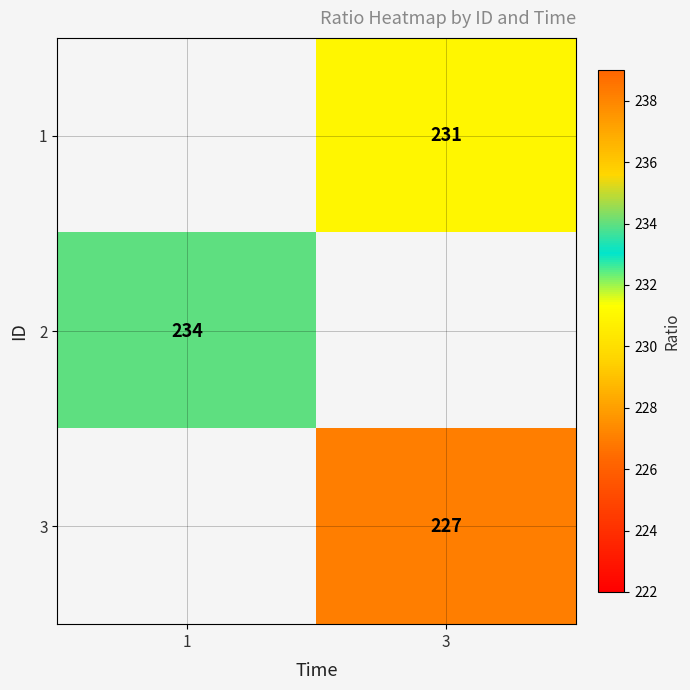

The value of 2 at 1 is 234. True or false?

True